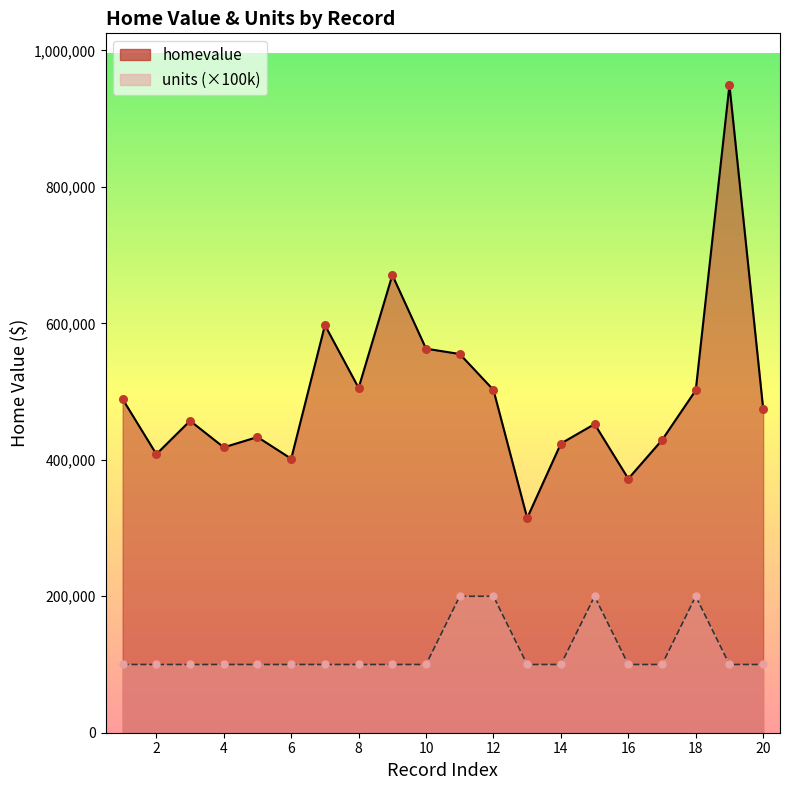

Which series contains the highest Y value?

homevalue